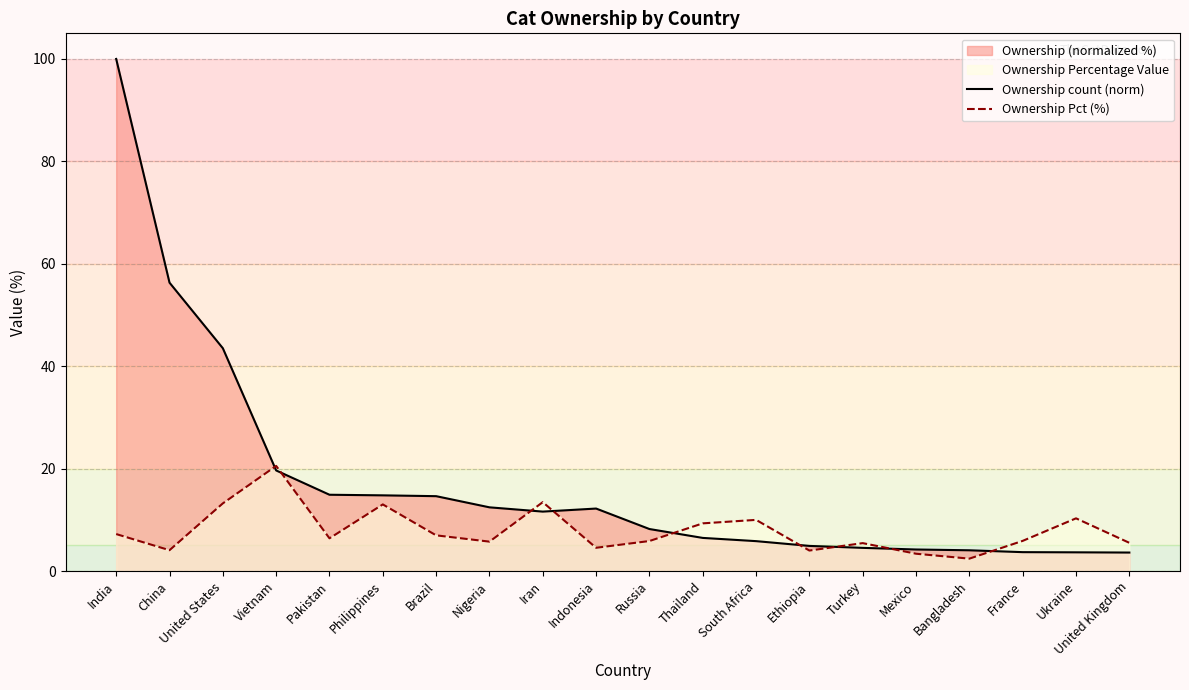

What is the difference between the second highest and second lowest values in the Ownership Pct (%) series?

10.1